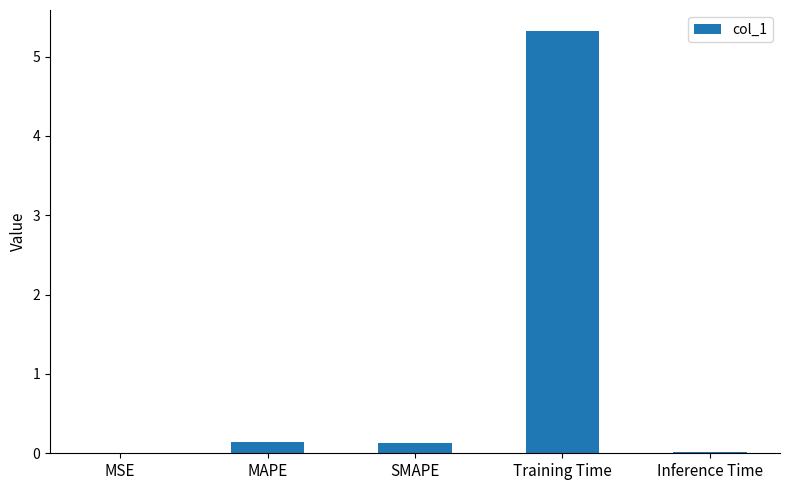

Between MSE and MAPE, which is larger?

MAPE